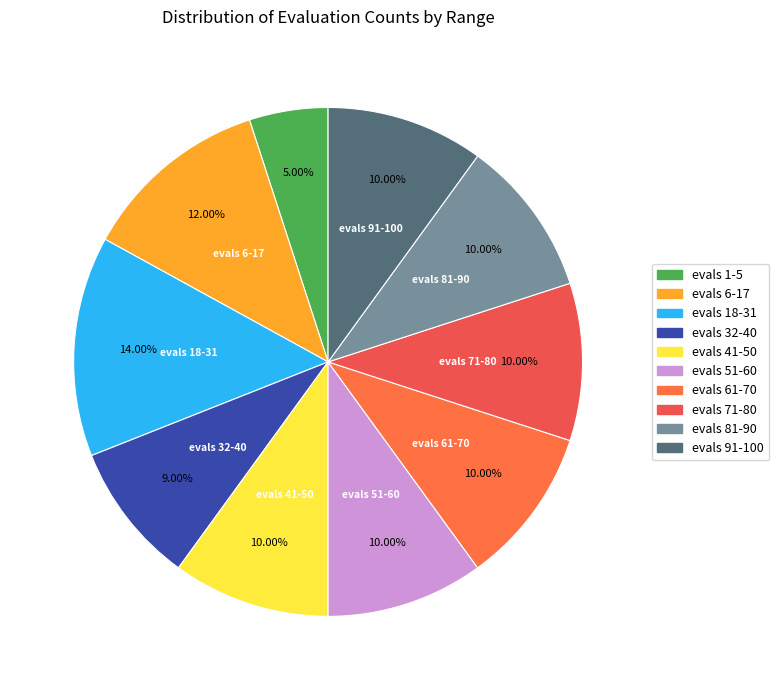

What percentage is the evals 61-70 slice, to the nearest percent?

10%